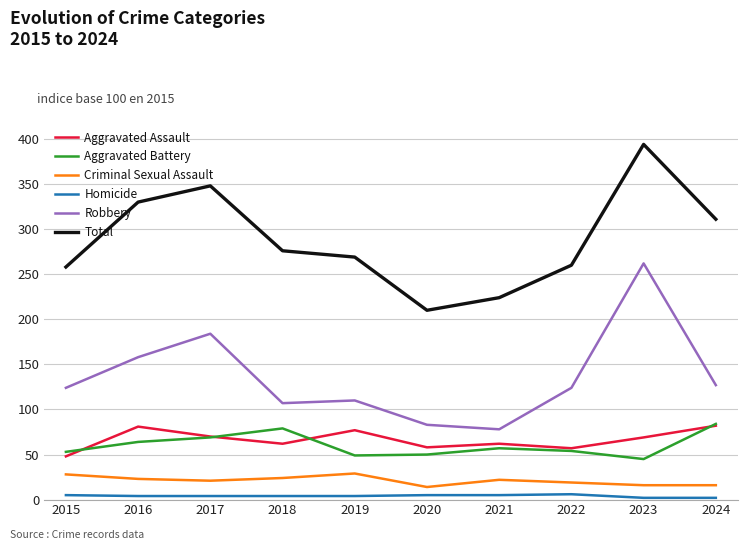

True or false: Criminal Sexual Assault and Total intersect in this chart.

False